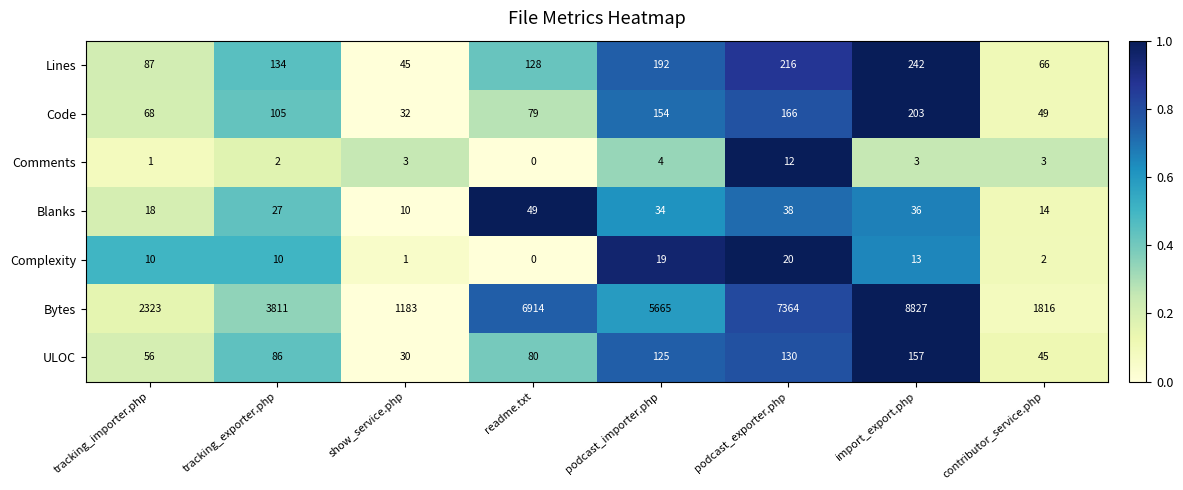

List the series in order of their peak value, lowest first.

Comments, Complexity, Blanks, ULOC, Code, Lines, Bytes